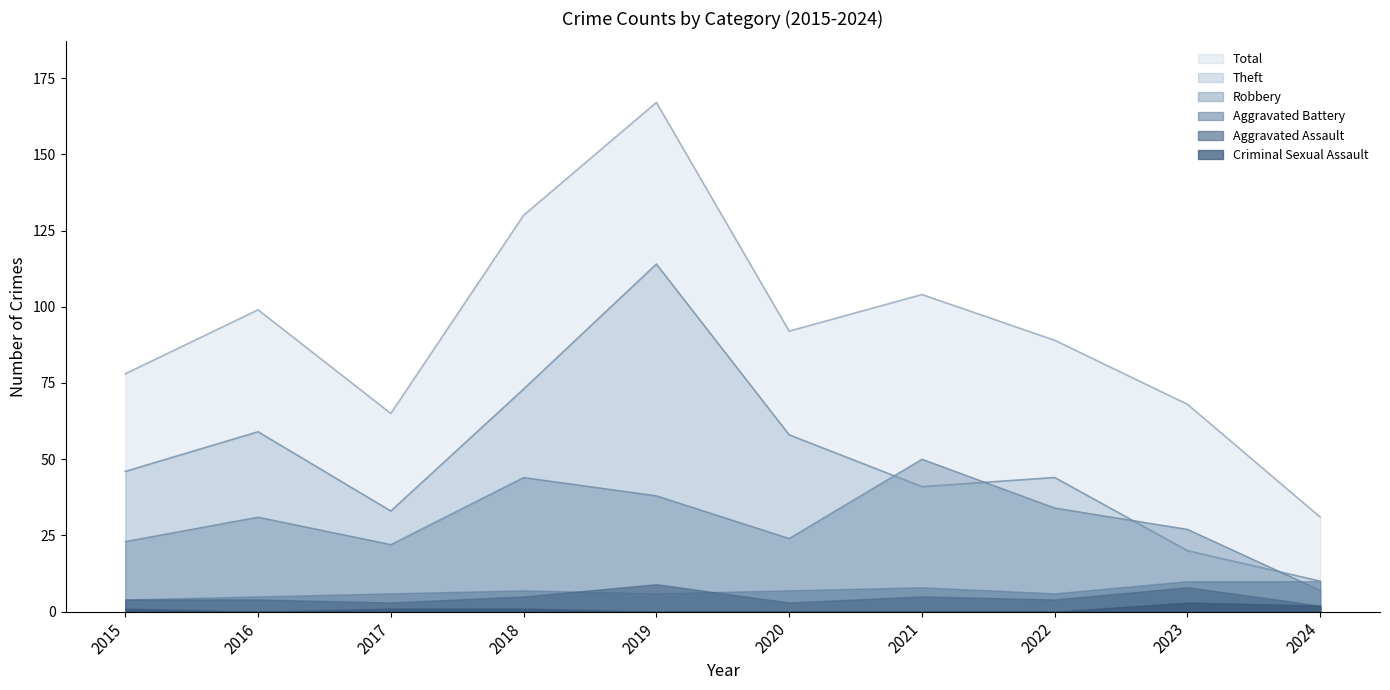

What are all the series names shown in the legend?

Total, Theft, Robbery, Aggravated Battery, Aggravated Assault, Criminal Sexual Assault